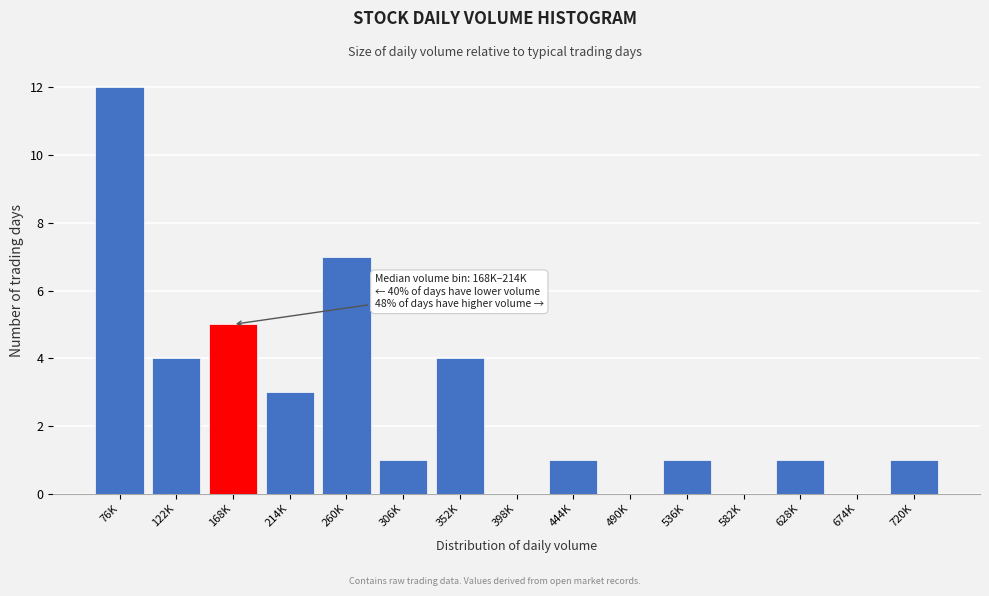

Reading left to right, what are all the values shown in this chart?

76K=12	122K=4	168K=5	214K=3	260K=7	306K=1	352K=4	398K=0	444K=1	490K=0	536K=1	582K=0	628K=1	674K=0	720K=1